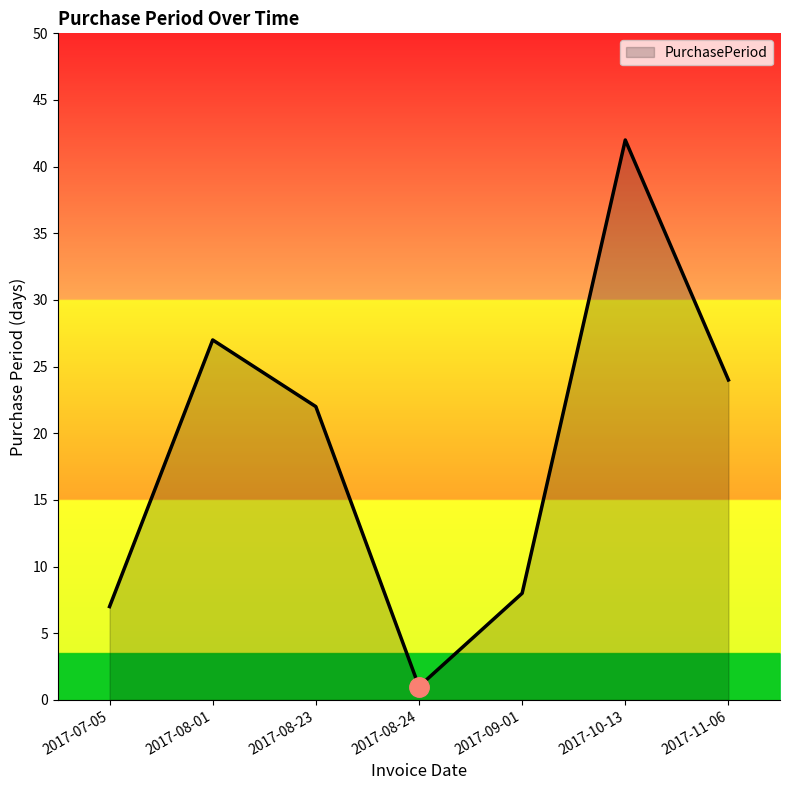

At which category does the chart reach its peak across all series?

2017-10-13